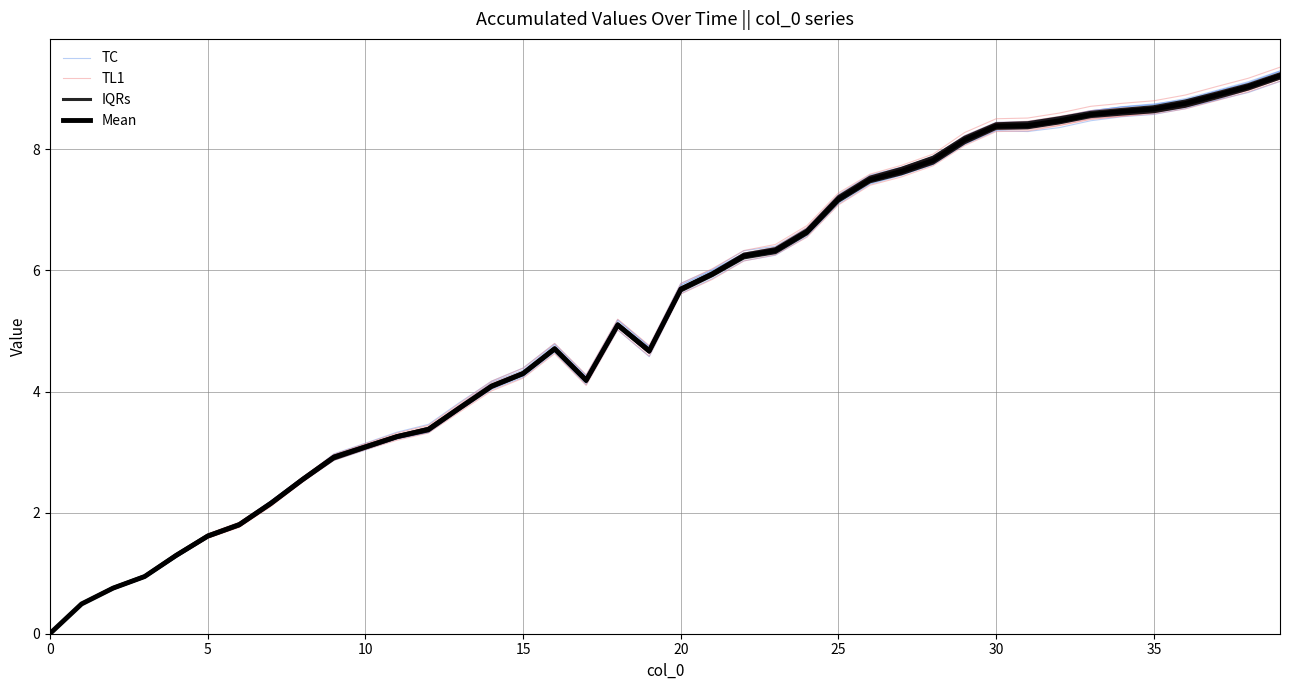

Is it true that IQRs equals 2.5 at 31?

False